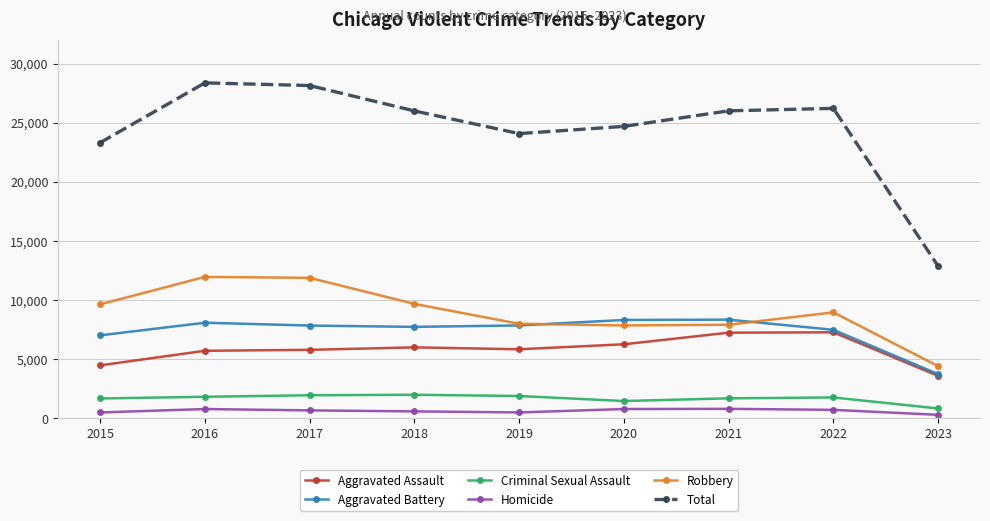

True or false: Homicide and Aggravated Battery cross at least once.

False